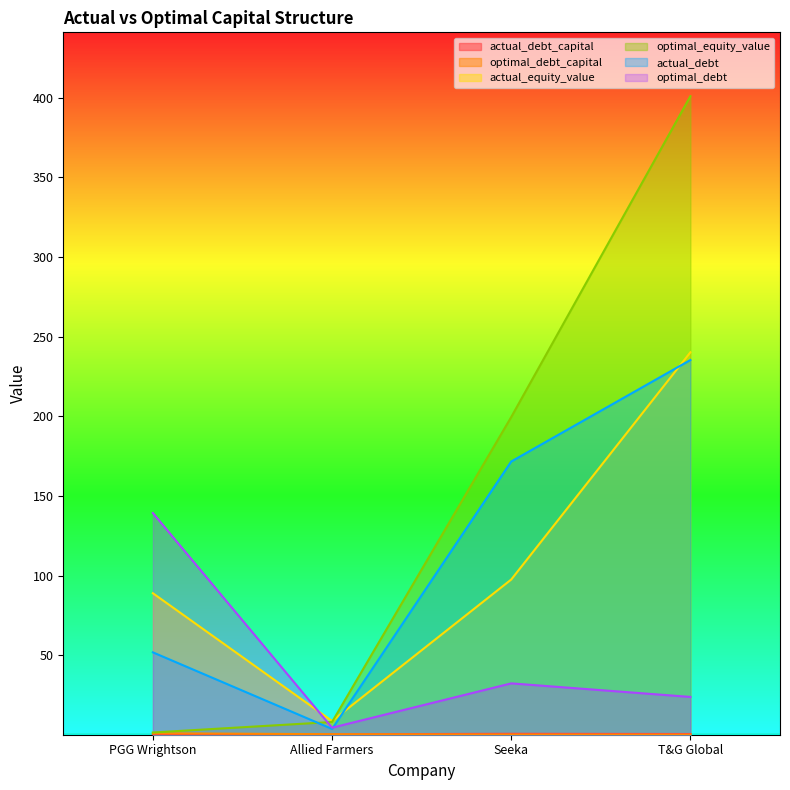

What value does the actual_debt_capital series have at T&G Global?

0.5